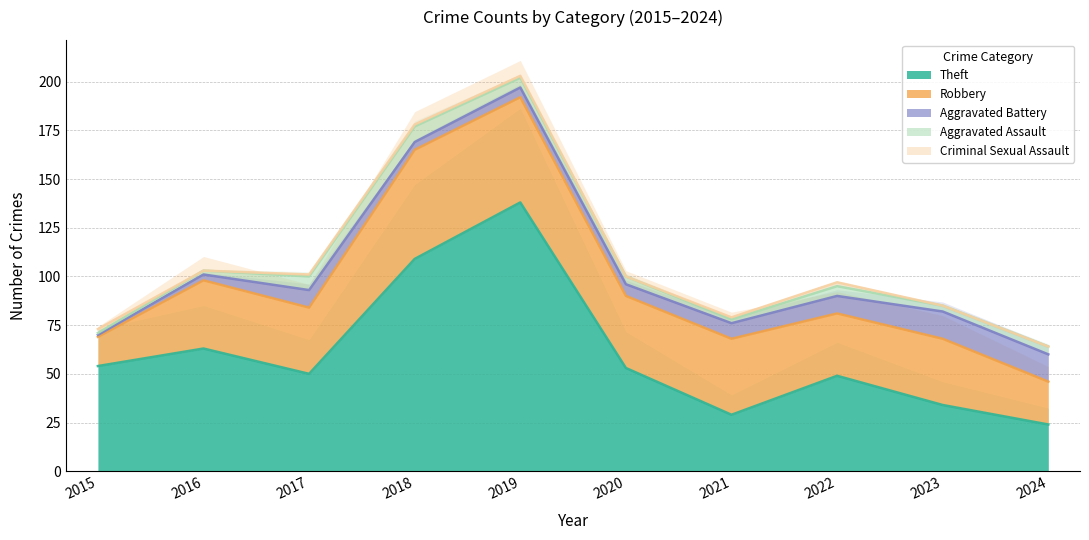

What is the sum of the Aggravated Battery values at 2015 and 2018?

5